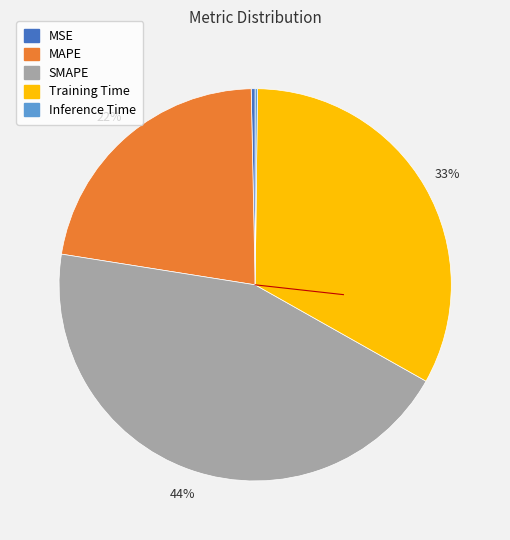

Does SMAPE account for over 50% of the chart?

No